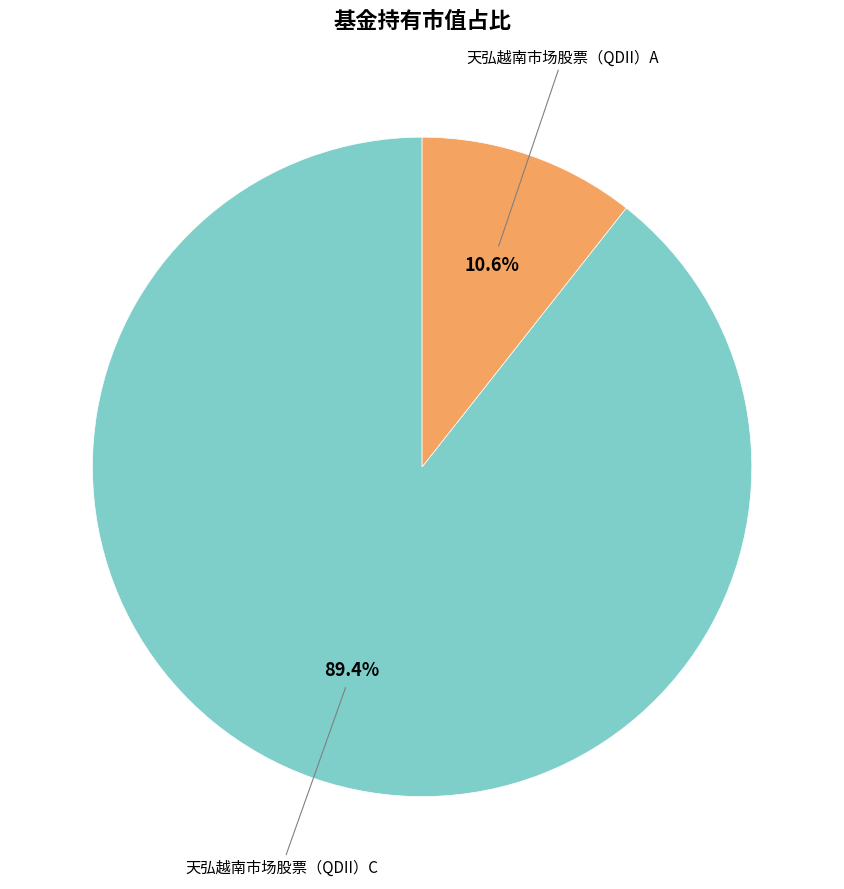

Is the sum of 天弘越南市场股票（QDII）C and 天弘越南市场股票（QDII）A greater than half?

Yes